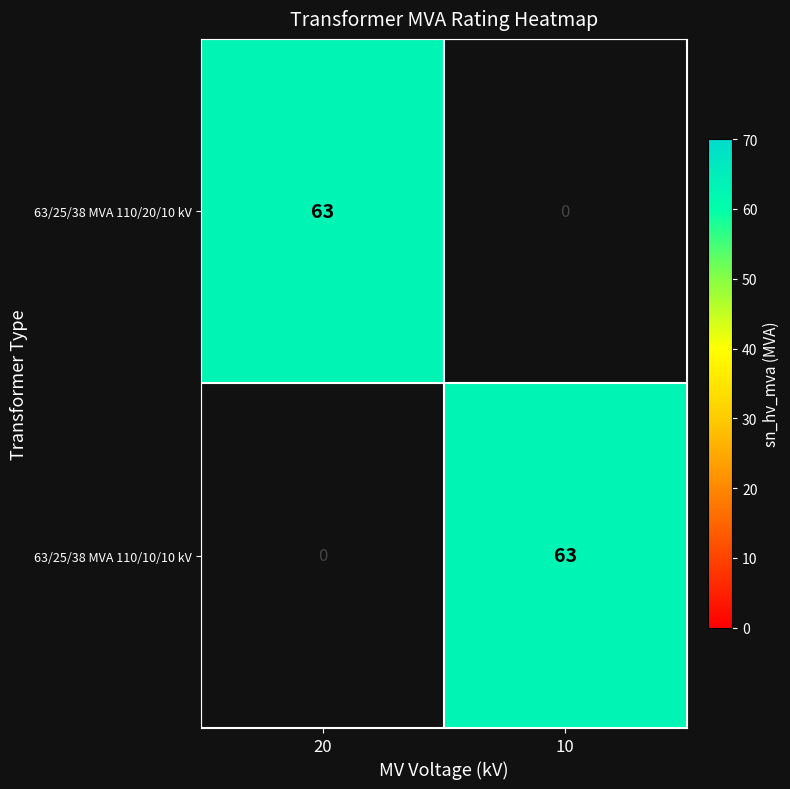

How many data points does each series have?

2